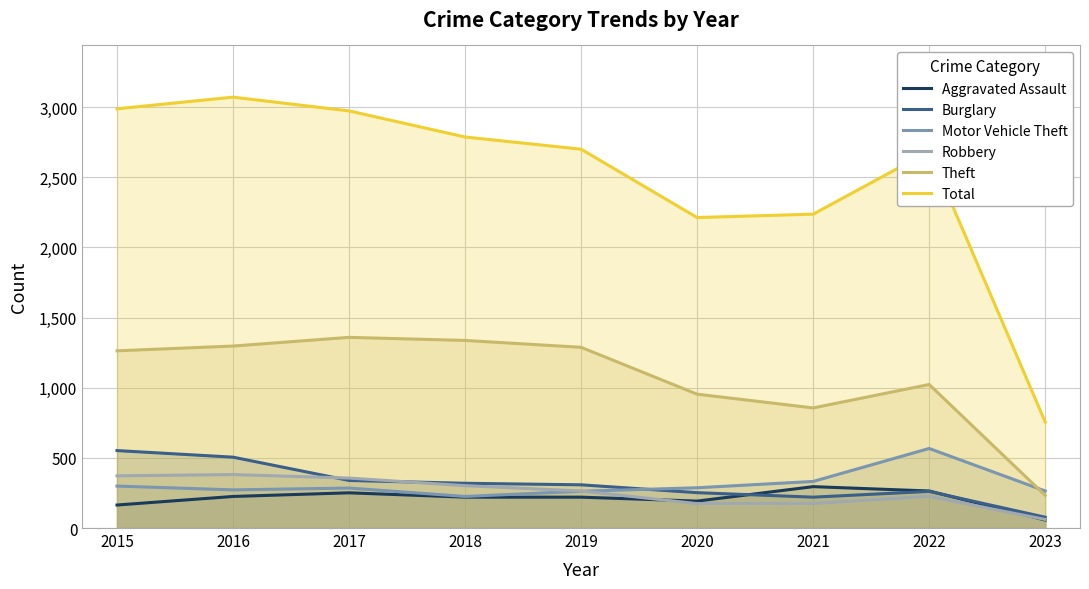

True or false: Aggravated Assault has a value of 243 at 2015.

False